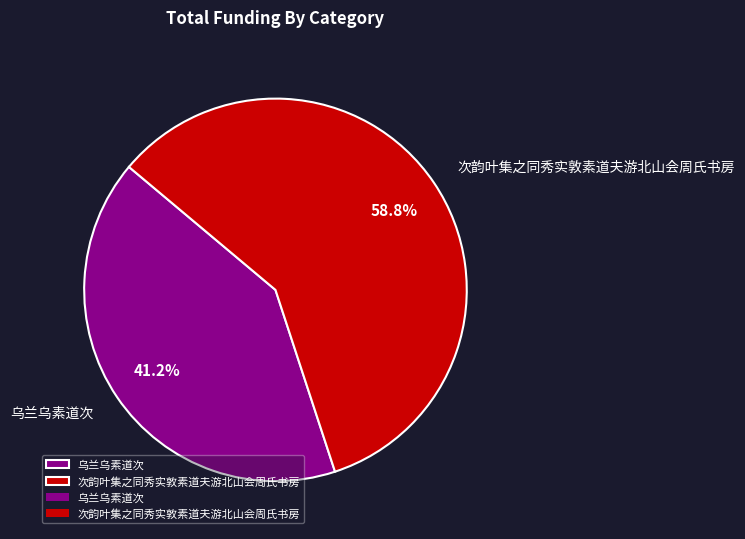

Count the number of slices in the pie.

2